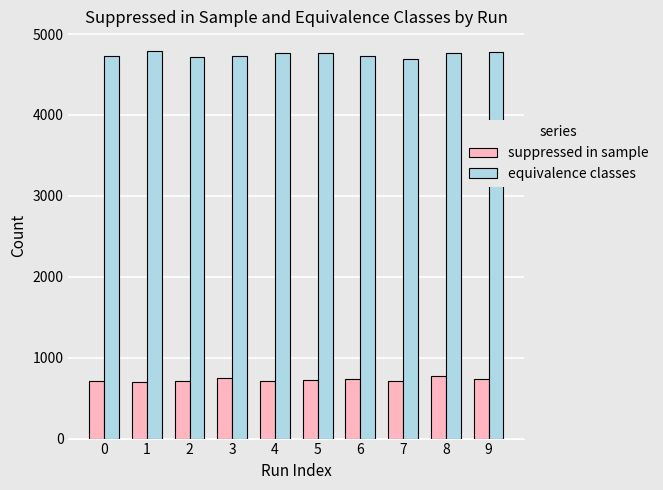

Is it true that suppressed in sample equals 717 at 0?

True